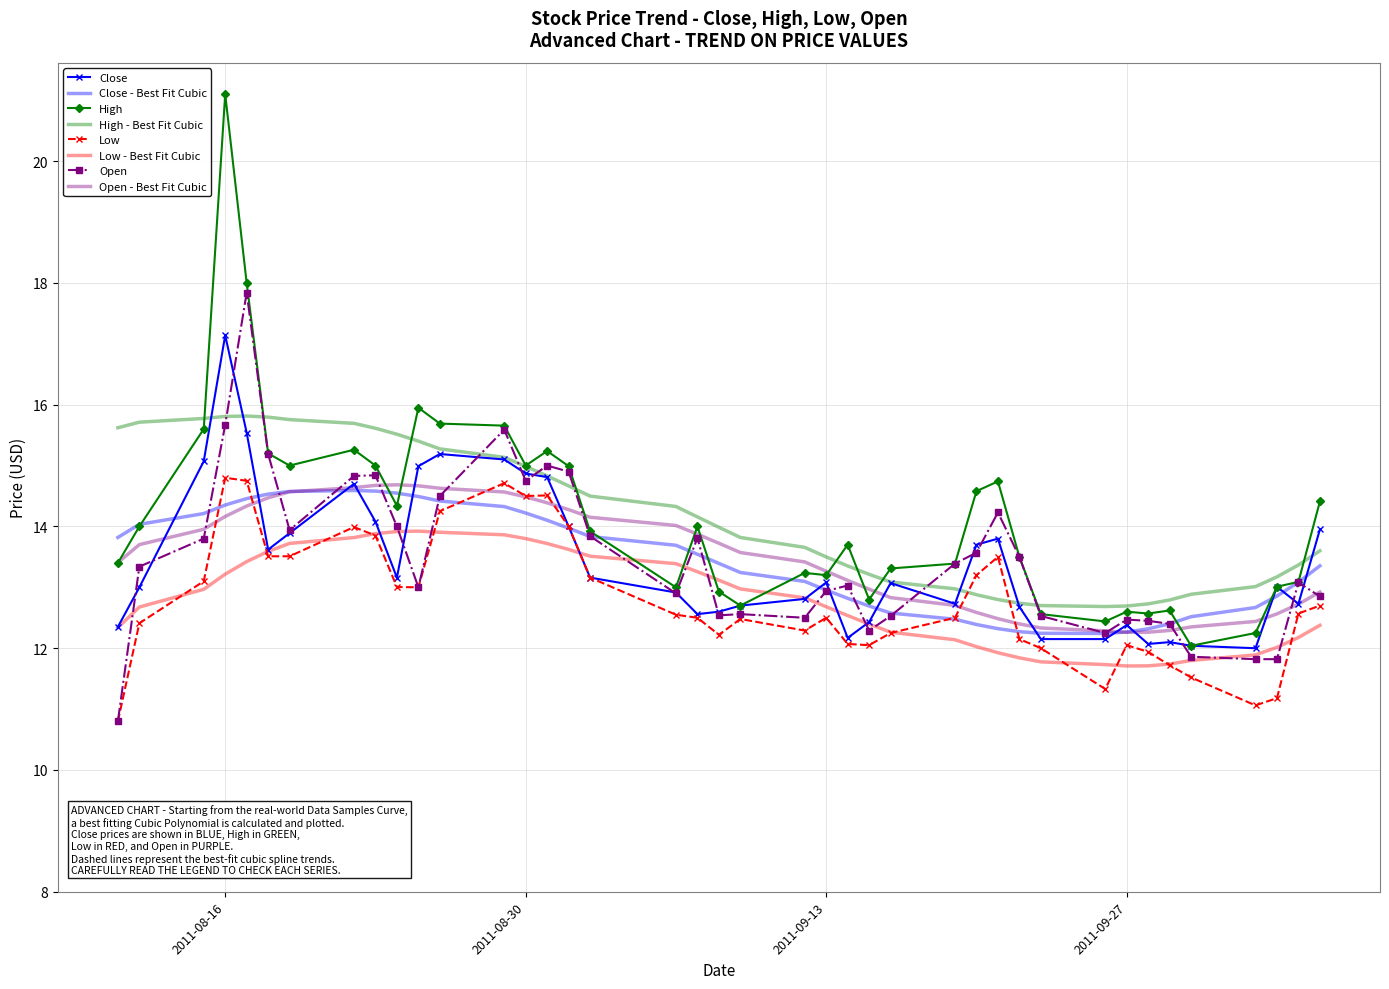

Which series has the widest spread of values?

High